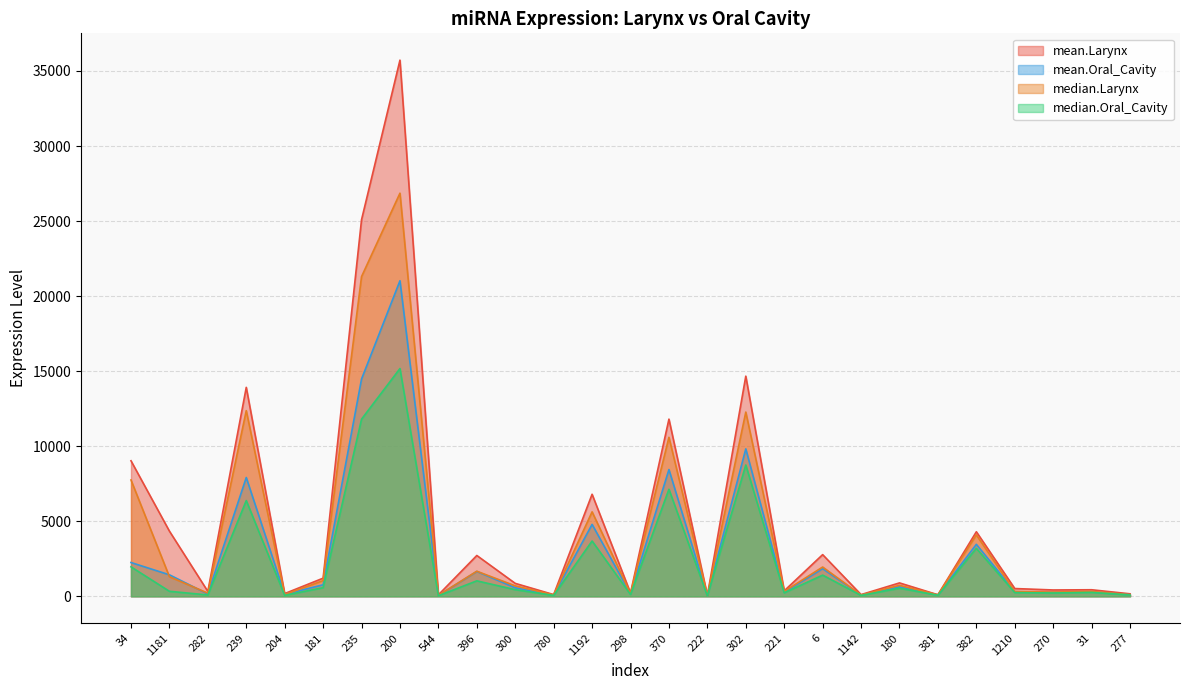

At how many categories does at least one series exceed 31006?

1